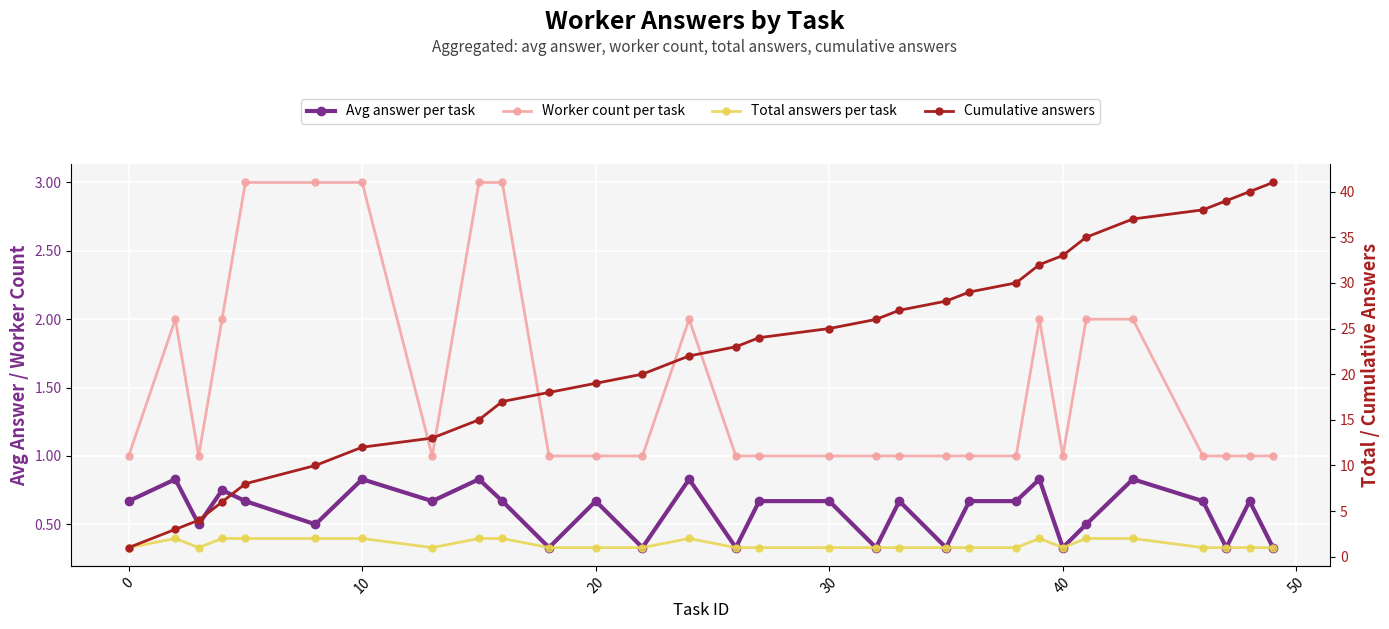

True or false: Worker count per task and Total answers per task cross at least once.

False